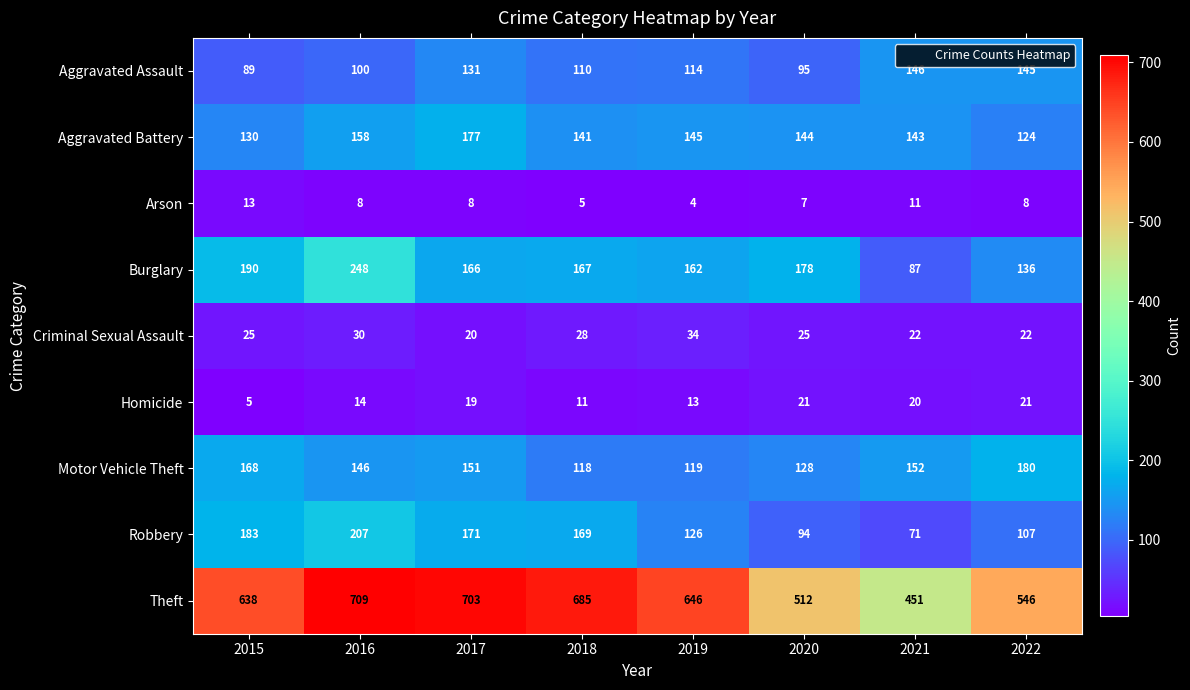

Is it true that Robbery equals 72 at 2022?

False